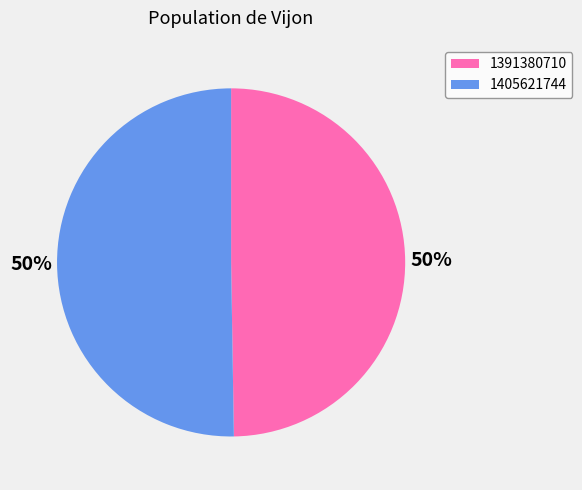

To the nearest percent, what is the average slice percentage?

50%